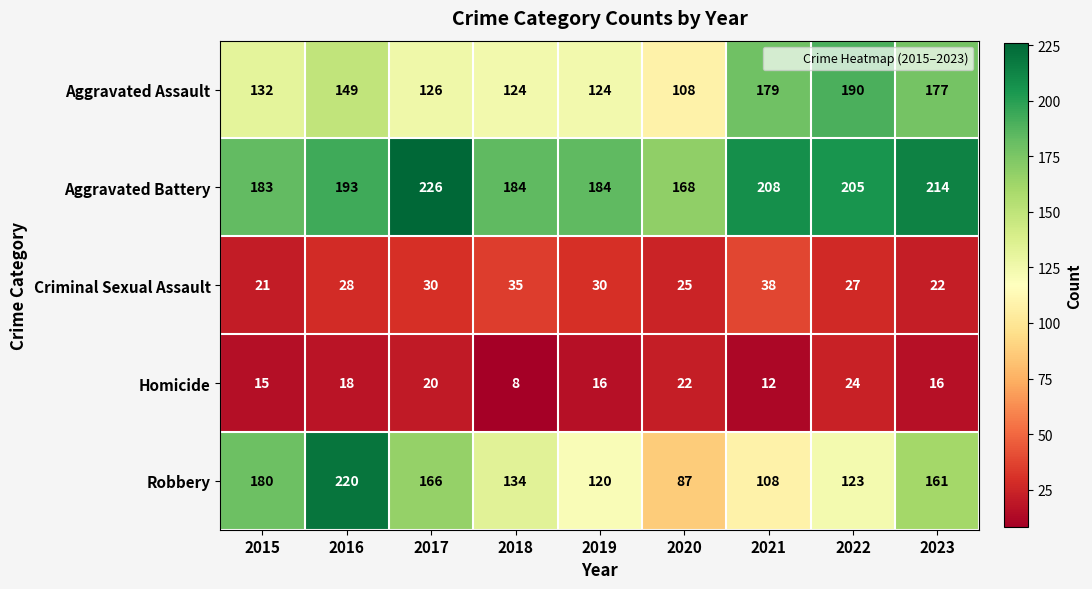

What is the difference between the highest and lowest values at 2023?

198